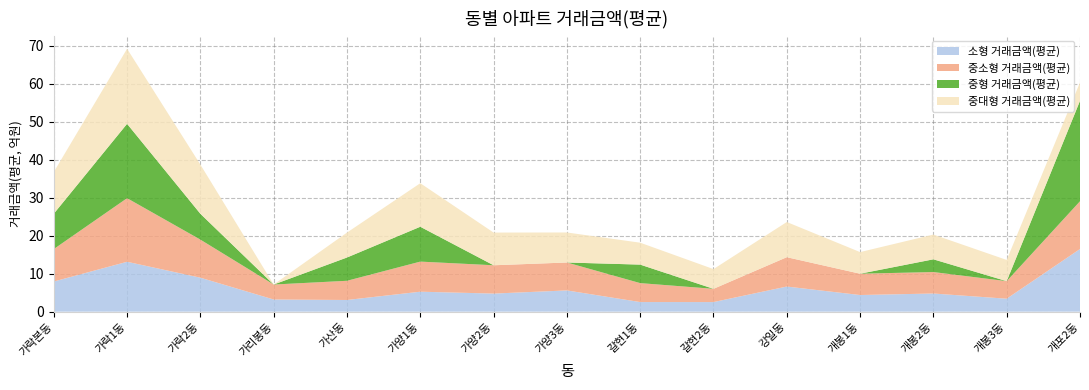

Reading right to left, list all the values displayed in this chart.

소형 거래금액(평균): 1648469388.0	340669444.4	477635211.3	437855882.4	660990909.1	252181034.5	252647058.8	558841004.2	475746093.8	525268472.9	307283303.6	319833333.3	894041284.4	1312692308.0	793165384.6
중소형 거래금액(평균): 1257159247.0	461993421.1	564944852.9	560896739.1	772682857.1	349054054.1	498677419.4	735129629.6	745352941.2	792160000.0	505208333.3	394000000.0	1002137770.0	1674130476.0	854308876.4
중형 거래금액(평균): 2643333333.3	0.0	335000000.0	0.0	0.0	0.0	487000000.0	0.0	0.0	917250000.0	612857142.9	0.0	680000000.0	1957000000.0	929805555.6
중대형 거래금액(평균): 484285714.3	558333333.3	651617924.5	568925000.0	925333333.3	519041666.7	576833333.3	790000000.0	860266666.7	1145935938.0	655625000.0	0.0	1294166667.0	1975000000.0	1096850000.0